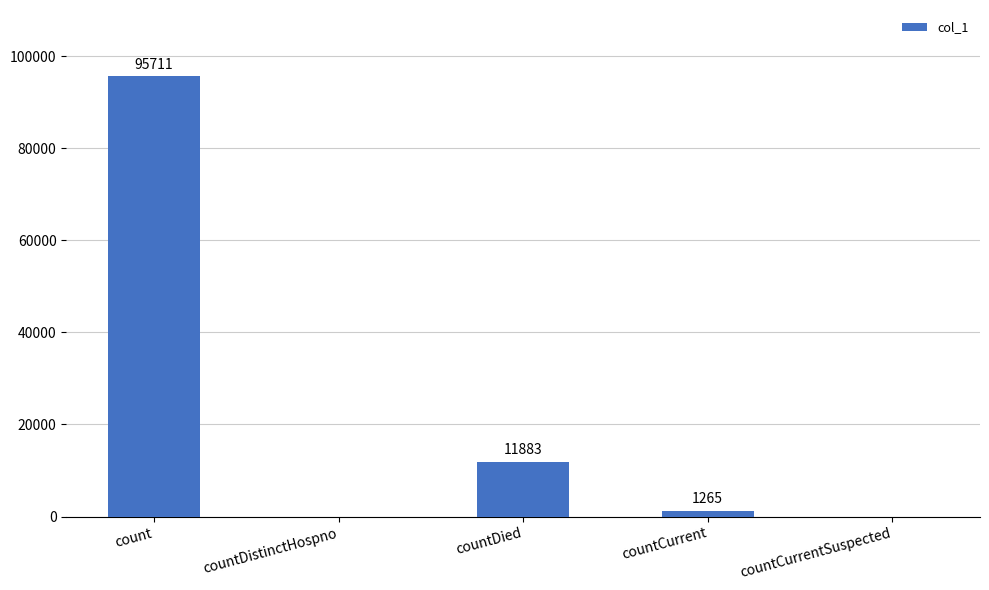

Where is the data nearest to the value 47855?

countDied